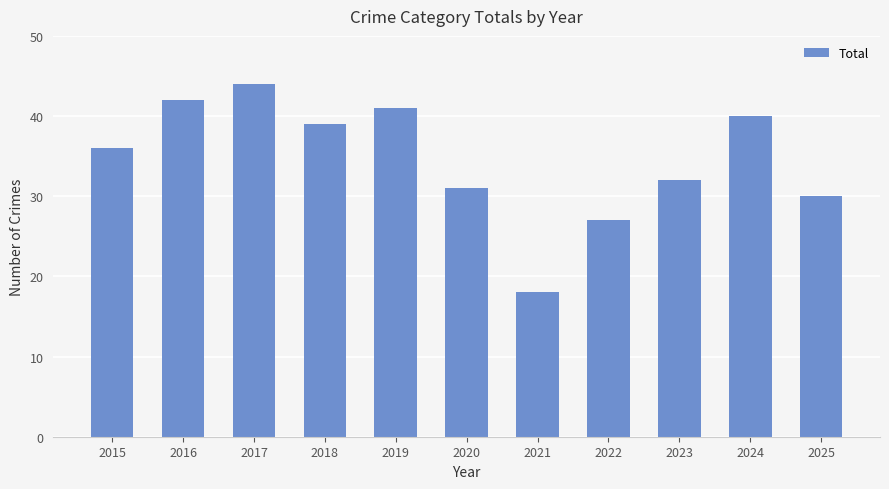

How many categories are shown in the chart?

11